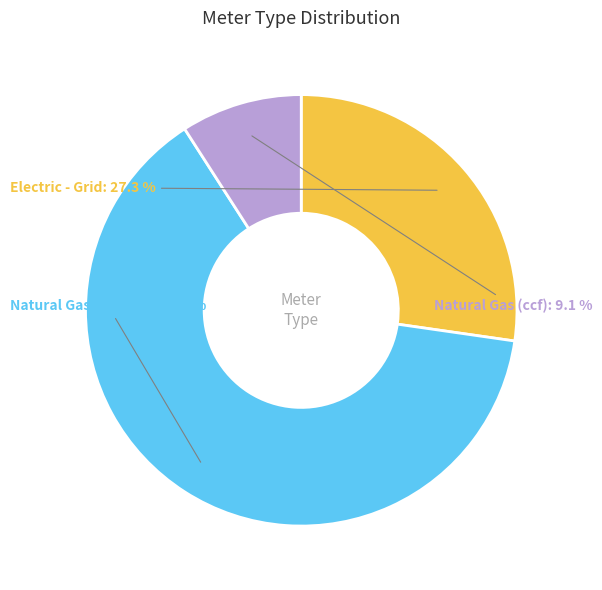

Is it true that Electric - Grid is 37% of the pie?

False